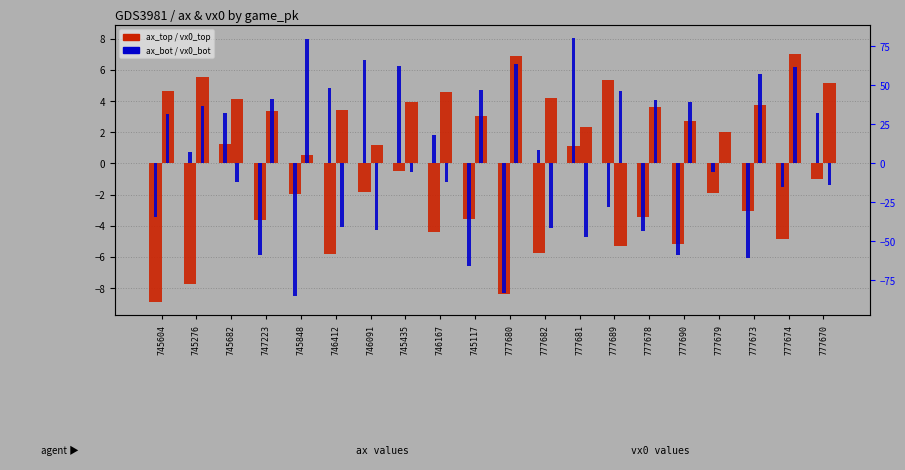

Which label corresponds to the largest value in the chart?

777681